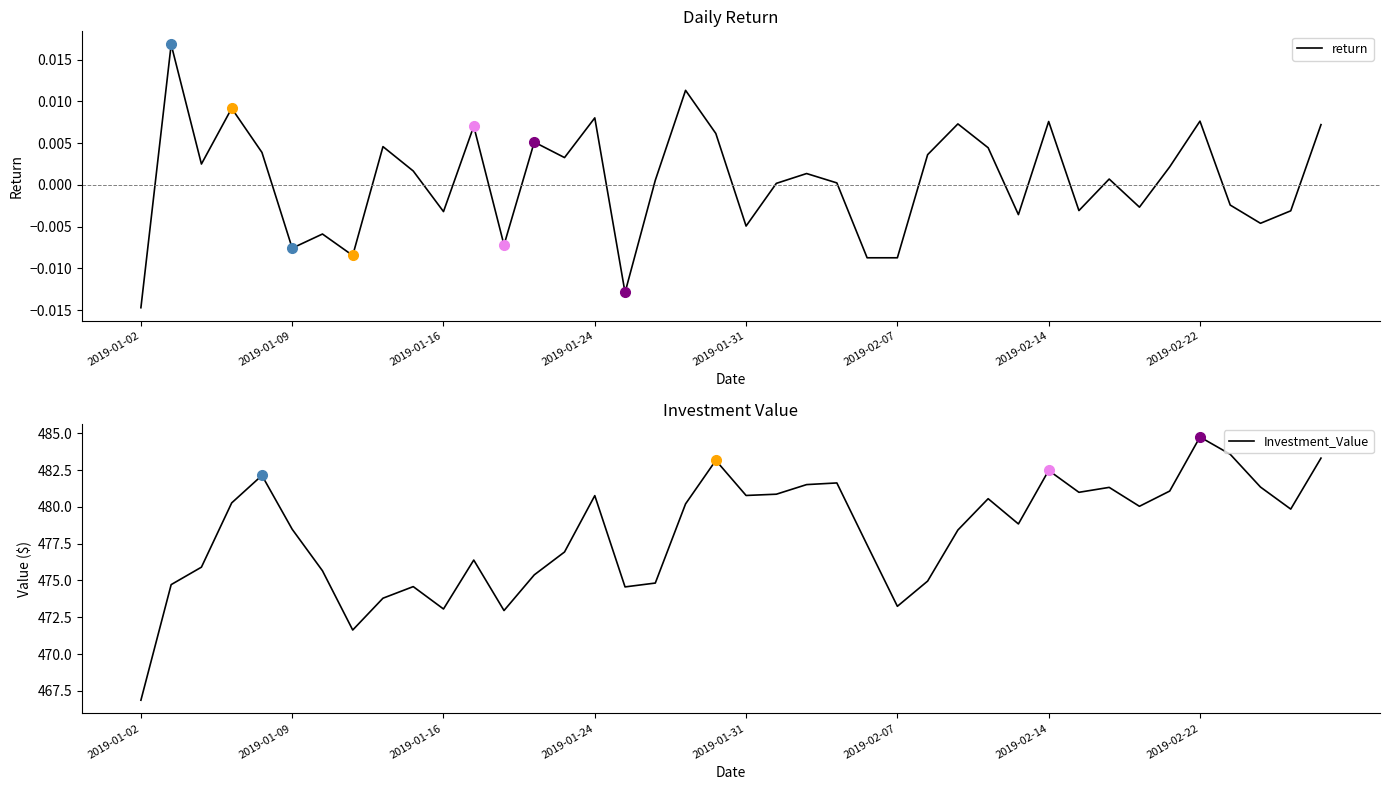

What is the difference between the highest and lowest values at 33?

480.0